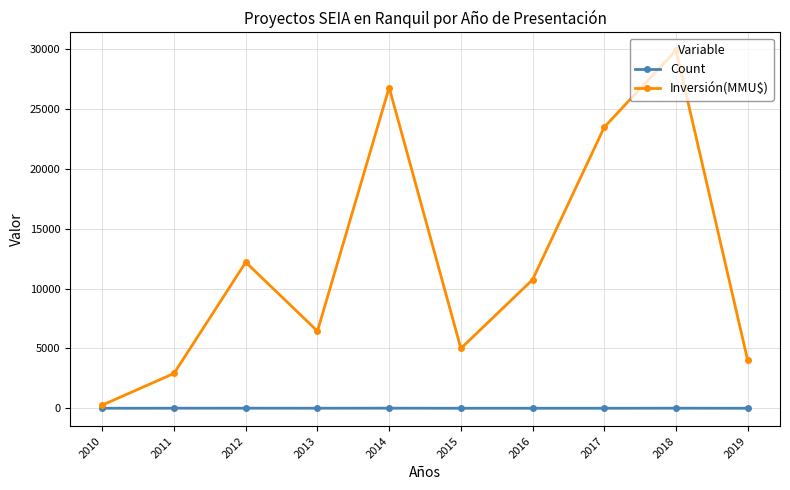

Which series changed the most between 2010 and 2016?

Inversión(MMU$)